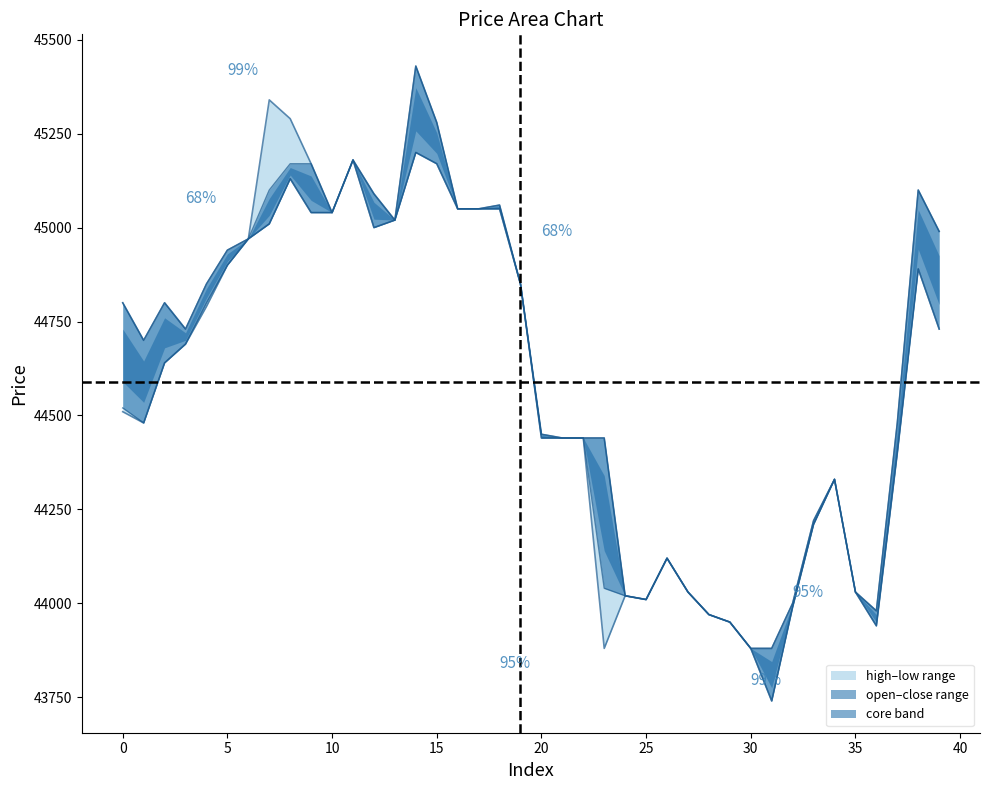

What is the lowest value of the low series?

43740